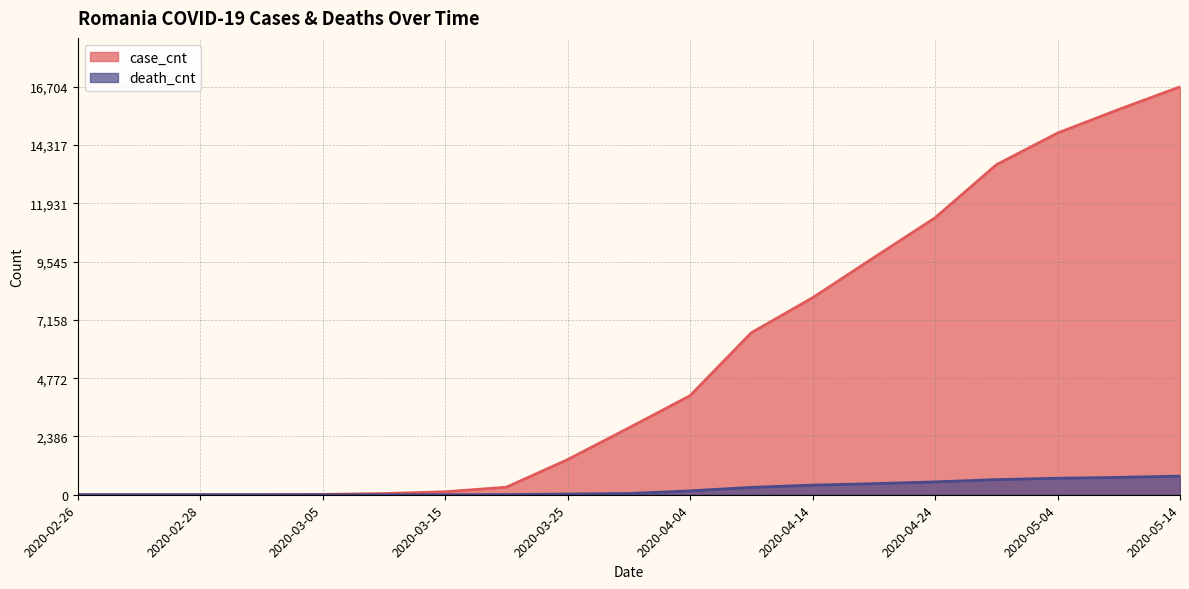

True or false: case_cnt and death_cnt intersect in this chart.

False